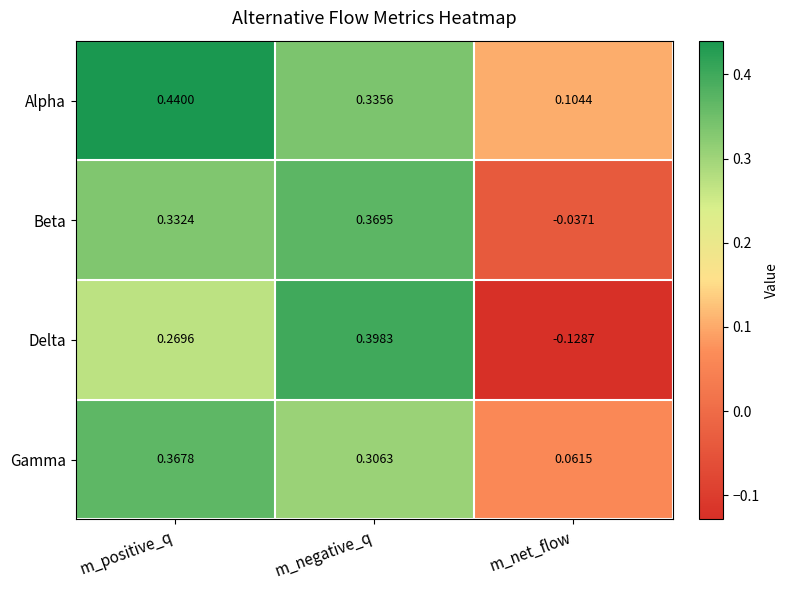

Rank the series by their maximum value, from lowest to highest.

Gamma, Beta, Delta, Alpha